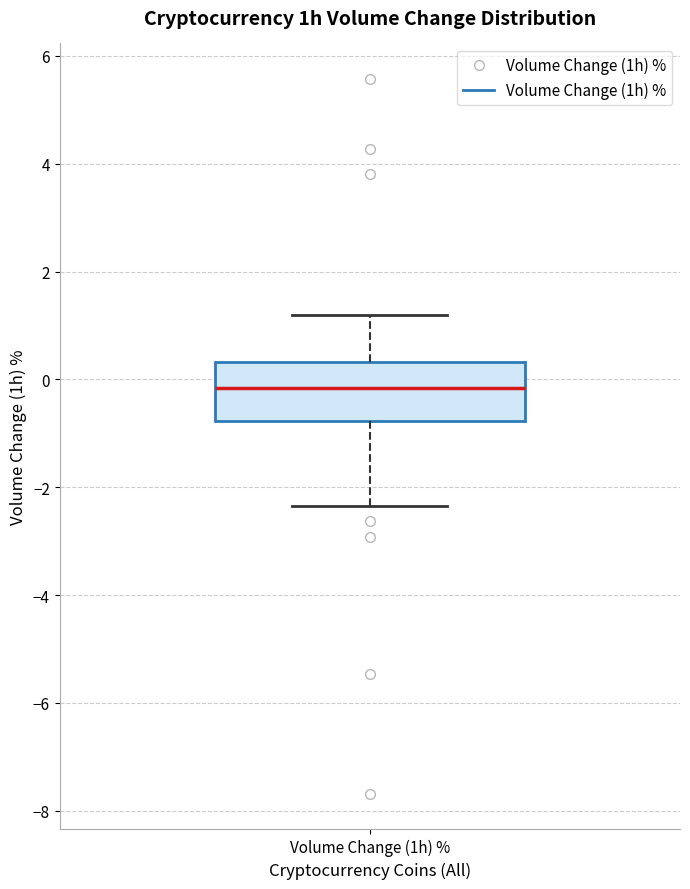

Read this box plot against the y-axis: the position of the median line, the range covered by the box, and the ends of both whiskers. The values are not printed on the chart, so give them approximately, as read against the axis.

median -0.2, box -0.8 to 0.4, whiskers -2.4 to 1.2